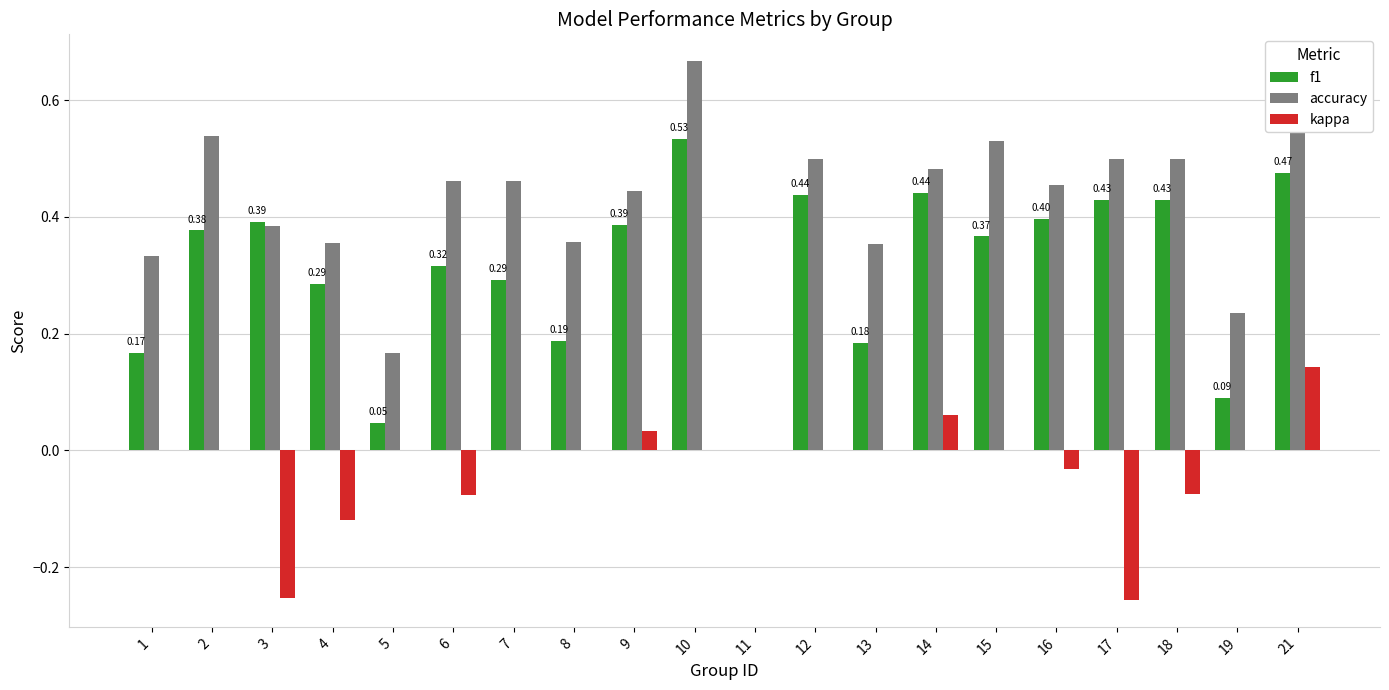

What are all the series names shown in the legend?

f1, accuracy, kappa